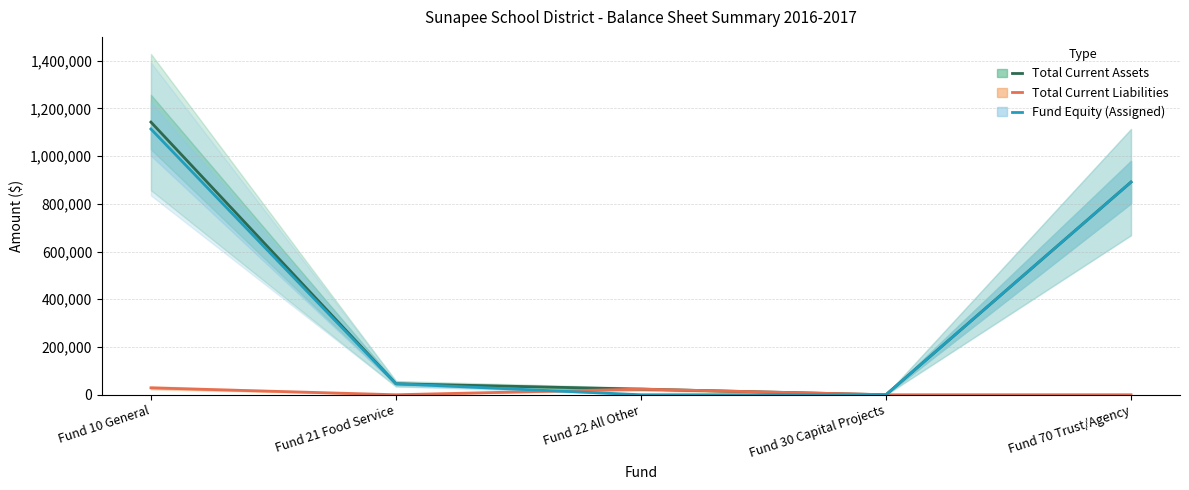

What position from the right is Fund 70 Trust/Agency?

1